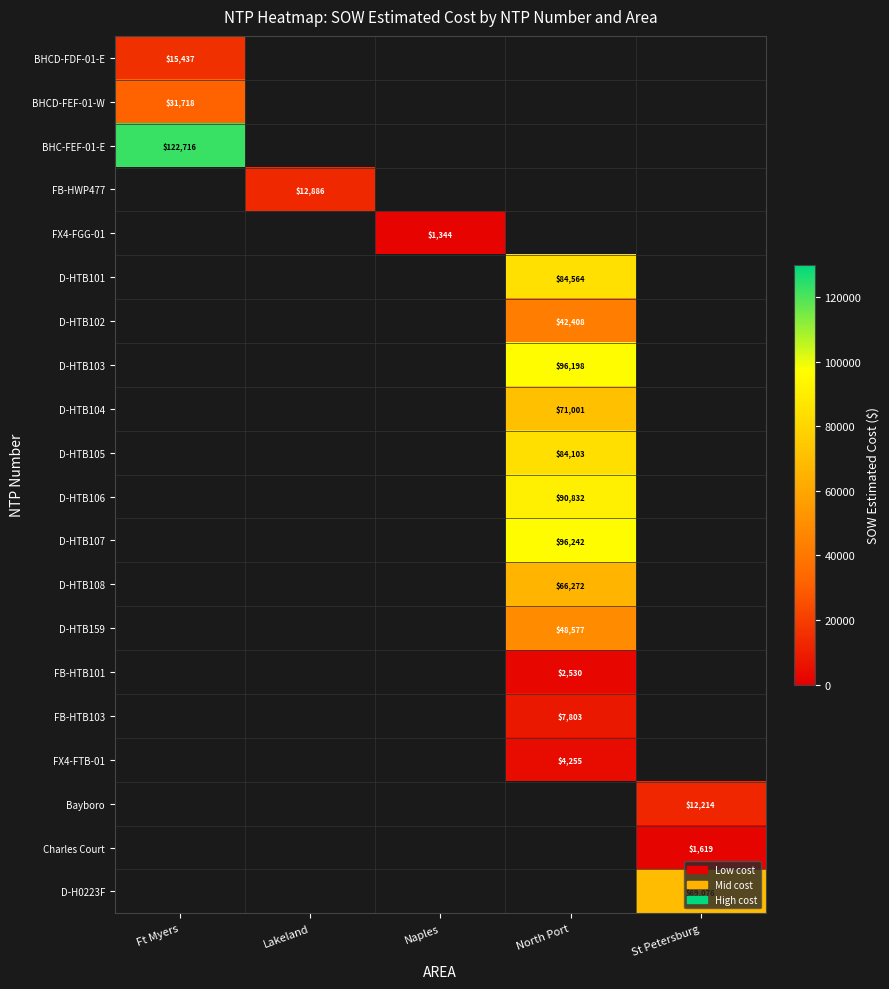

How many distinct data groups are displayed?

20